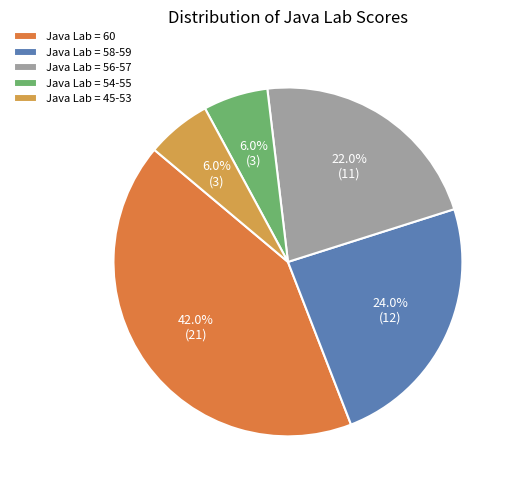

Count the number of slices in the pie.

5